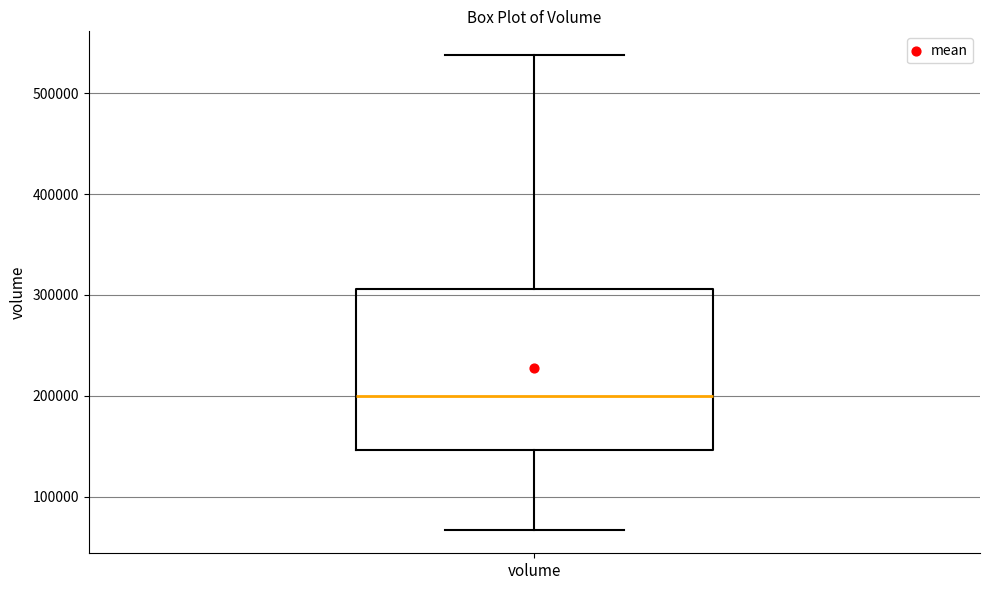

Read this box plot against the y-axis: the position of the median line, the range covered by the box, and the ends of both whiskers. The values are not printed on the chart, so give them approximately, as read against the axis.

median 200000, box 150000 to 310000, whiskers 70000 to 540000